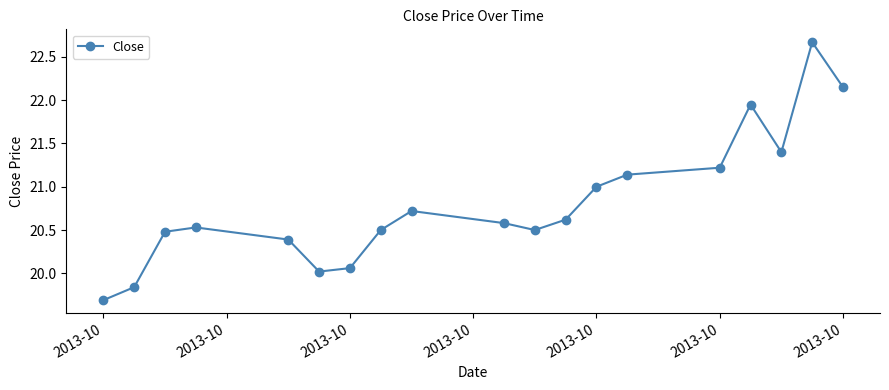

What is the difference between the maximum and minimum values?

3.0